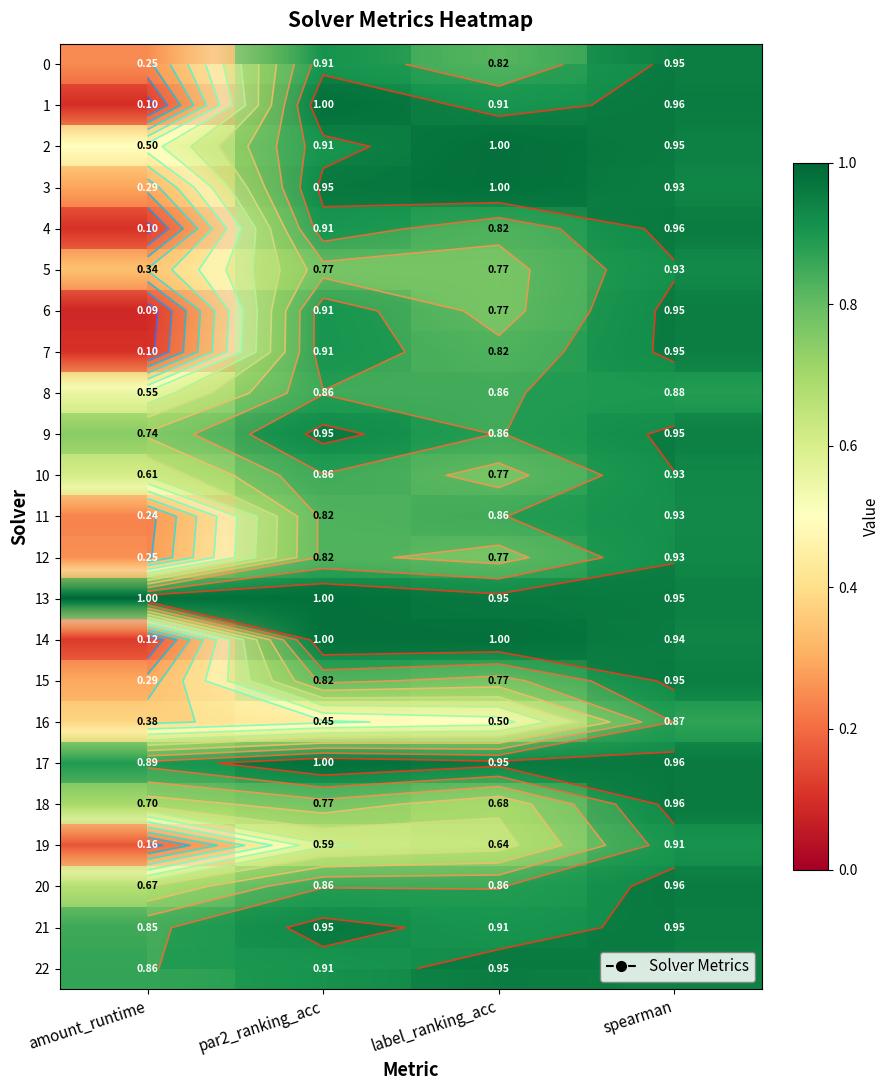

At how many categories does at least one series exceed 0?

4